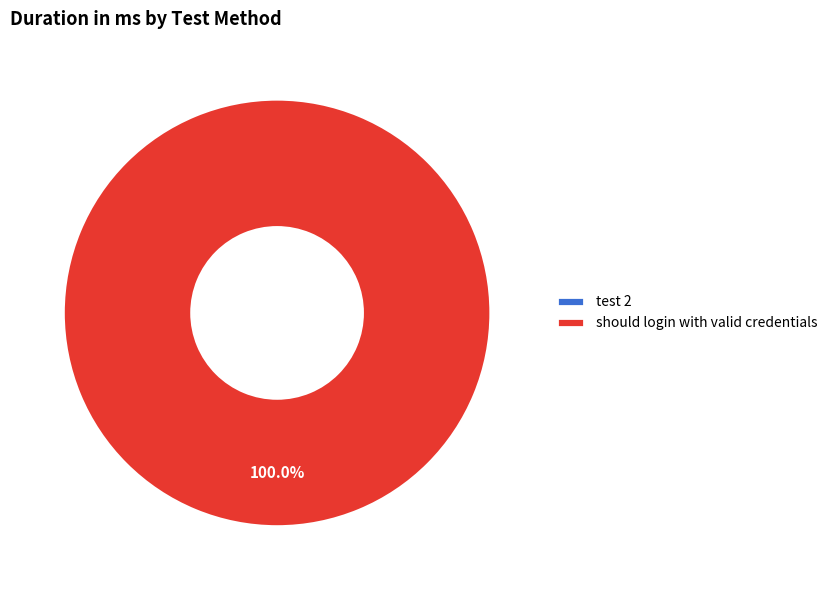

Which has a higher value, test 2 or should login with valid credentials?

should login with valid credentials